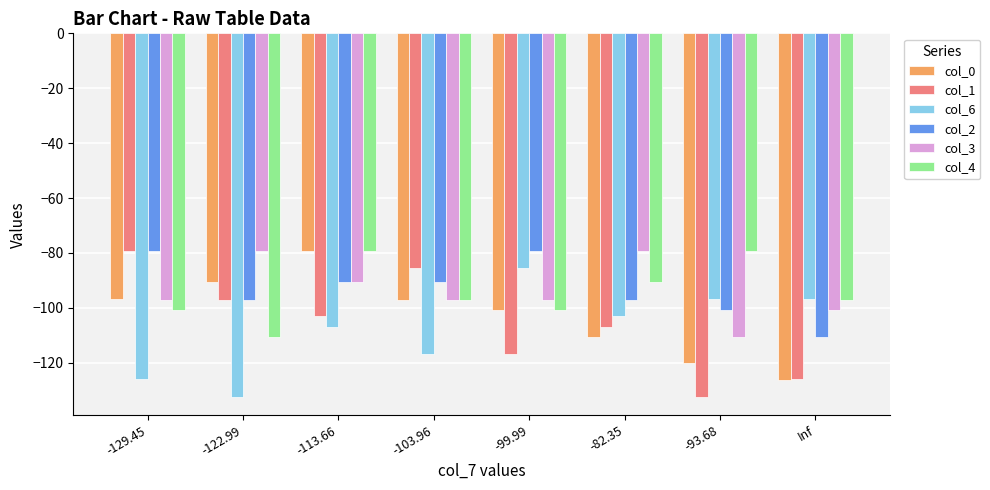

Is it true that col_0 equals -79.3 at -113.66?

True